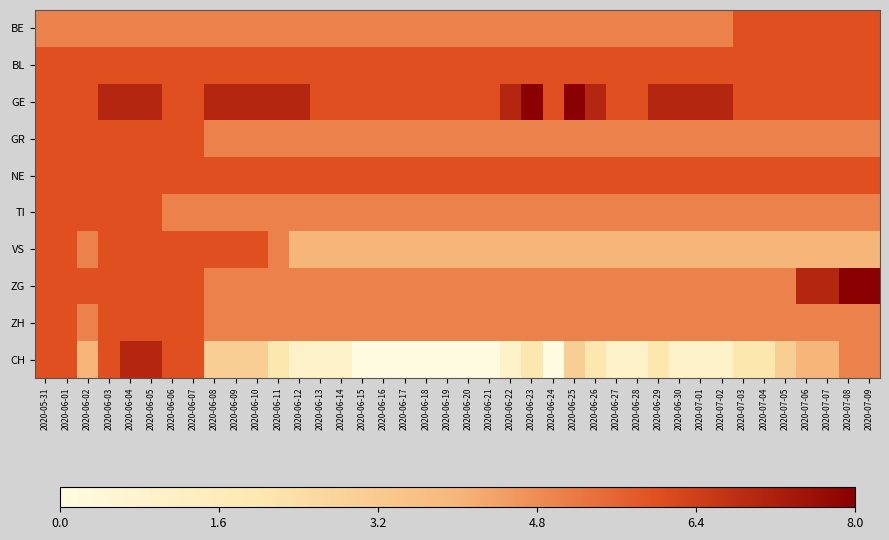

At how many categories does at least one series exceed 5?

40